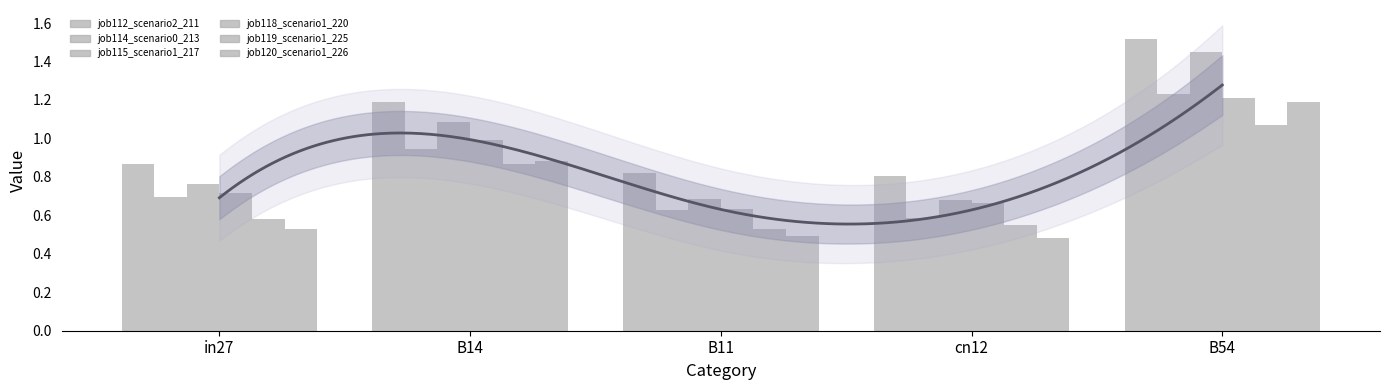

Reading right to left, what are all the values shown in this chart?

job112_scenario2_211: B54=1.5	cn12=0.8	B11=0.8	B14=1.2	in27=0.9
job114_scenario0_213: B54=1.2	cn12=0.6	B11=0.6	B14=0.9	in27=0.7
job115_scenario1_217: B54=1.4	cn12=0.7	B11=0.7	B14=1.1	in27=0.8
job118_scenario1_220: B54=1.2	cn12=0.7	B11=0.6	B14=1.0	in27=0.7
job119_scenario1_225: B54=1.1	cn12=0.6	B11=0.5	B14=0.9	in27=0.6
job120_scenario1_226: B54=1.2	cn12=0.5	B11=0.5	B14=0.9	in27=0.5